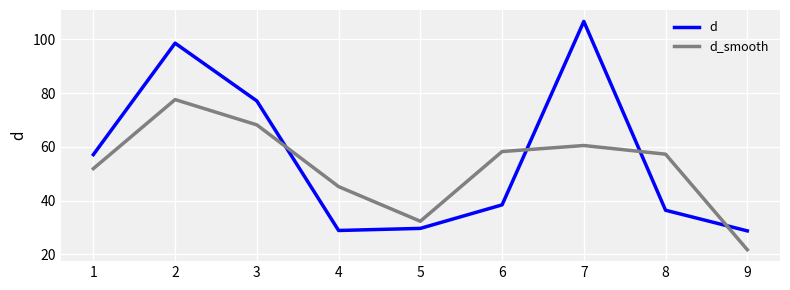

What is the average value of the d series?

55.7